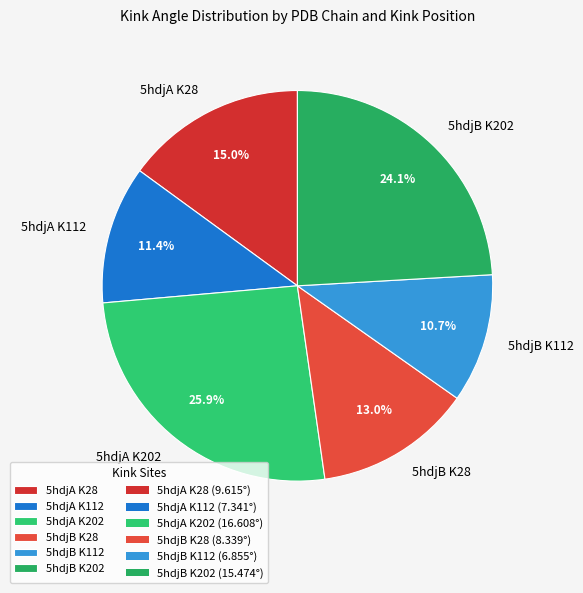

Rank the categories by value from lowest to highest.

5hdjB K112, 5hdjA K112, 5hdjB K28, 5hdjA K28, 5hdjB K202, 5hdjA K202